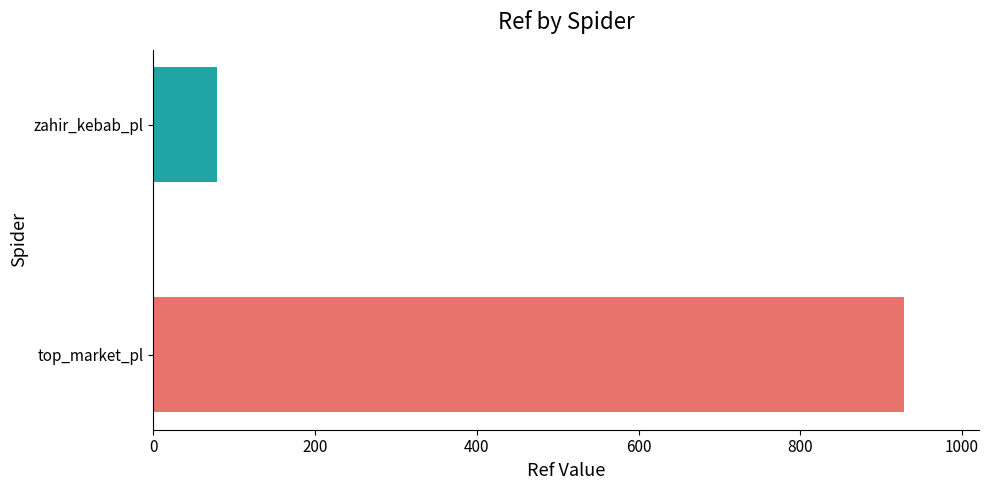

What is the average value?

504